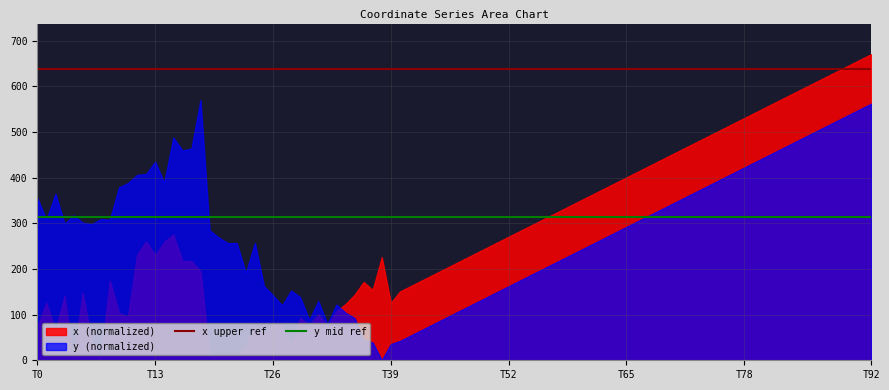

At which category does the chart reach its peak across all series?

T92